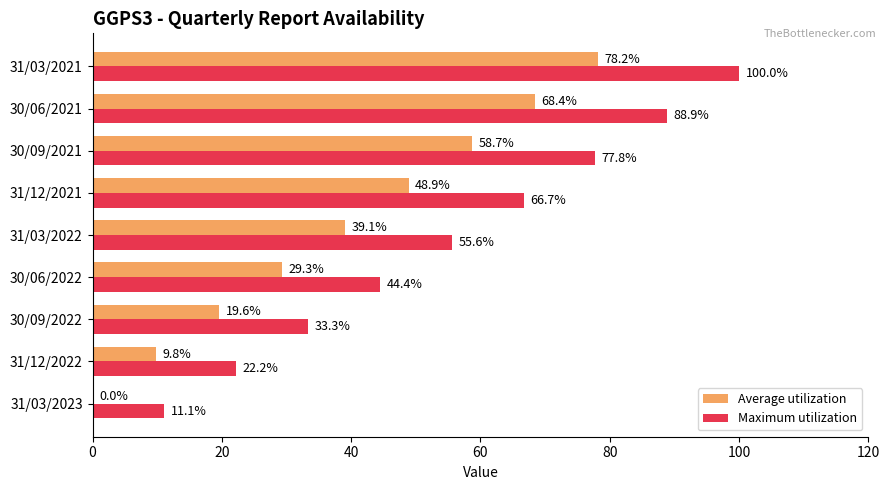

Which series changed the most between 31/03/2023 and 31/12/2022?

Maximum utilization